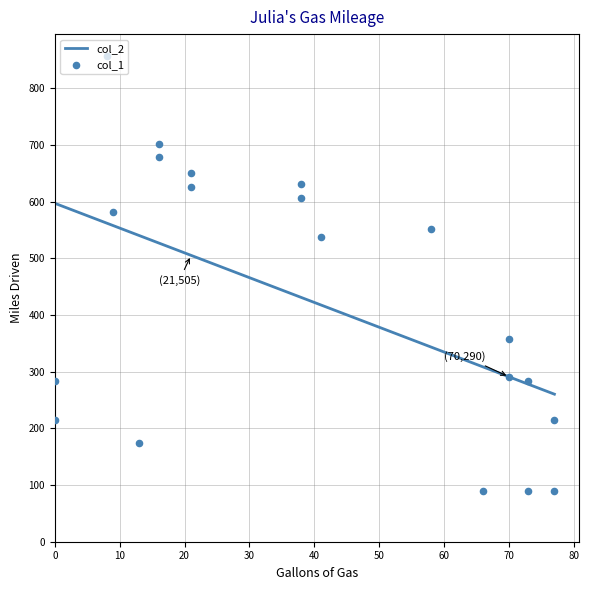

What is the total value across all series at 73?

283